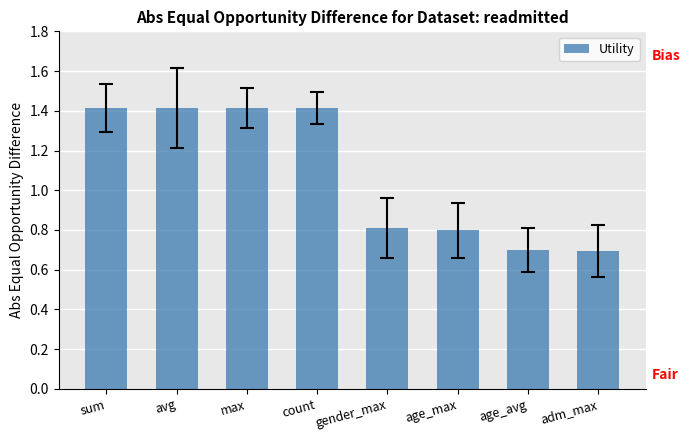

What is the label of the 8th bar from the right?

sum